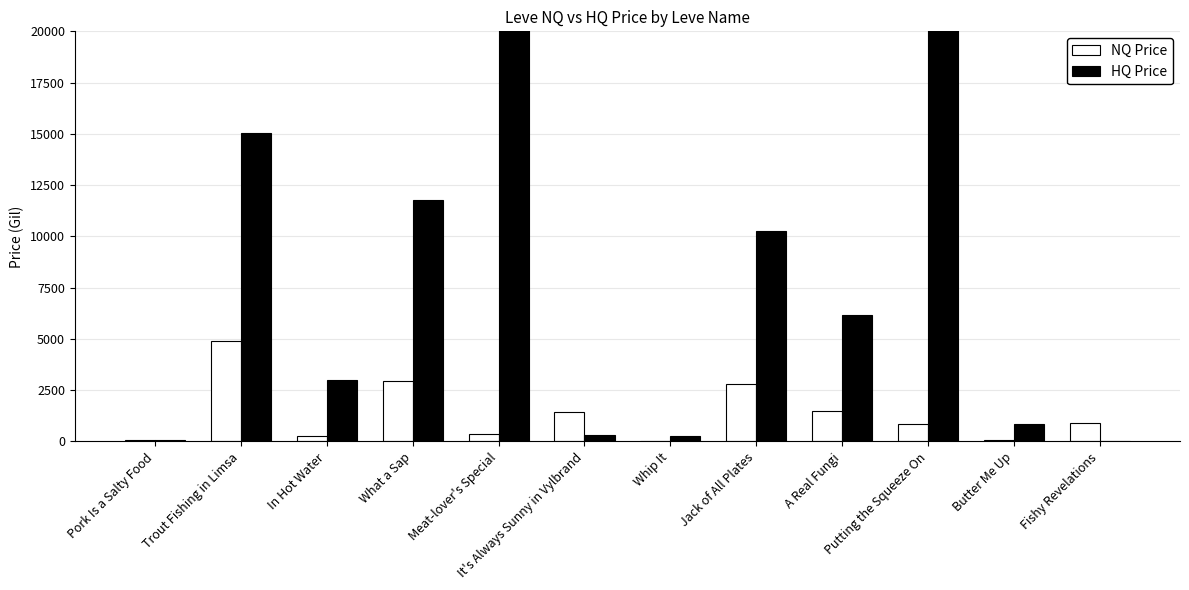

What is the value of the NQ Price bar at the 4th from the left?

2933.6